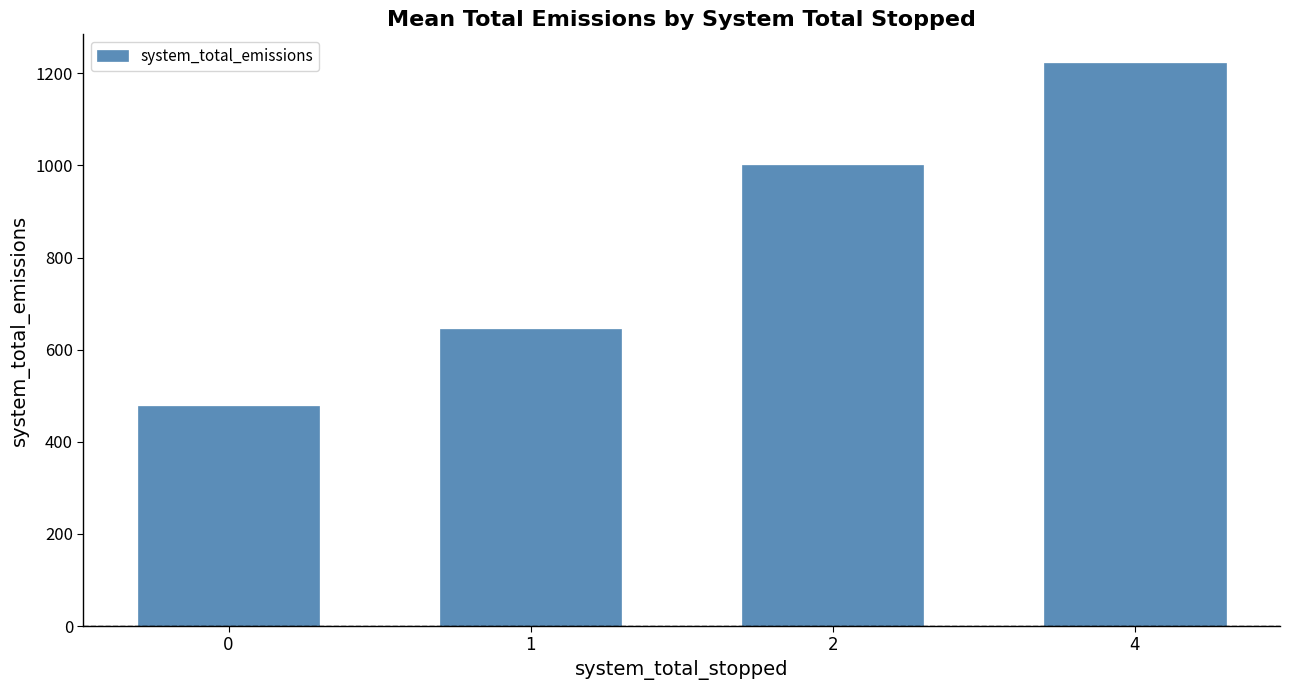

What is the sum of all values?

3348.2